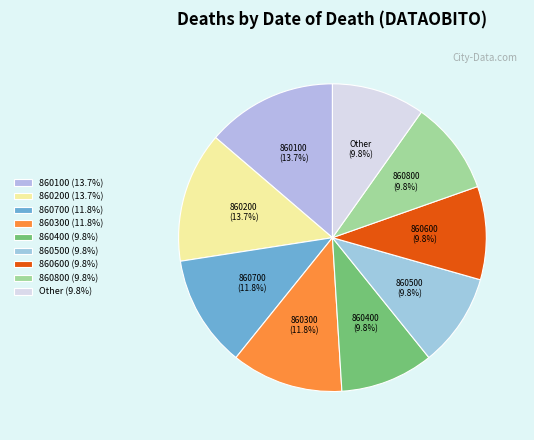

Between 860700 and 860400, which is larger?

860700